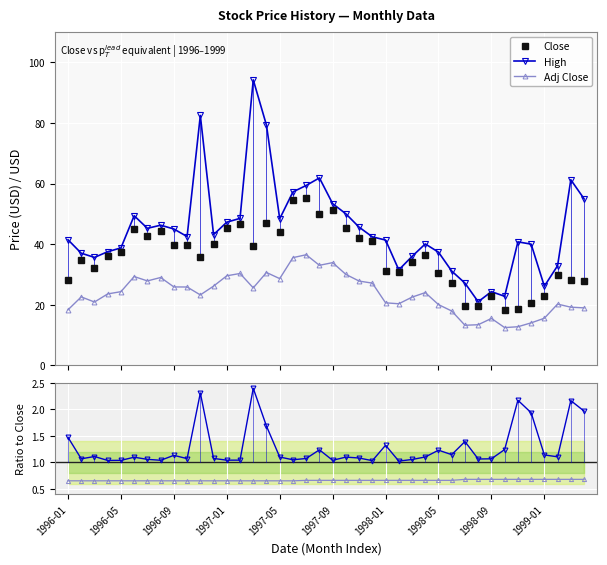

Reading right to left, what are all the values shown in this chart?

Close: 27.9	28.2	29.8	22.9	20.6	18.7	18.3	22.8	19.7	19.5	27.1	30.4	36.4	34.1	30.8	31.2	41.1	42.1	45.5	51.3	50.0	55.3	54.6	43.9	47.0	39.2	46.5	45.4	40.1	35.7	39.7	39.7	44.5	42.8	45.0	37.3	36.2	32.1	34.7	28.1
High: 55.0	61.2	32.9	26.1	40.0	40.8	22.8	24.3	21.0	27.1	31.1	37.3	40.1	35.9	31.5	41.3	42.4	45.6	50.0	53.4	61.9	59.4	57.2	48.4	79.2	94.2	48.5	47.2	43.1	82.5	42.5	45.0	46.2	45.2	49.4	38.8	37.5	35.6	37.0	41.4
Adj Close: 18.9	19.2	20.2	15.5	14.0	12.7	12.4	15.5	13.4	13.2	17.9	20.0	24.0	22.5	20.3	20.6	27.1	27.8	30.0	33.9	33.0	36.5	35.5	28.6	30.6	25.6	30.3	29.5	26.1	23.2	25.8	25.9	29.0	27.9	29.3	24.3	23.6	20.9	22.6	18.3
High / Close: 2.0	2.2	1.1	1.1	1.9	2.2	1.2	1.1	1.1	1.4	1.1	1.2	1.1	1.1	1.0	1.3	1.0	1.1	1.1	1.0	1.2	1.1	1.0	1.1	1.7	2.4	1.0	1.0	1.1	2.3	1.1	1.1	1.0	1.1	1.1	1.0	1.0	1.1	1.1	1.5
Adj / Close: 0.7	0.7	0.7	0.7	0.7	0.7	0.7	0.7	0.7	0.7	0.7	0.7	0.7	0.7	0.7	0.7	0.7	0.7	0.7	0.7	0.7	0.7	0.7	0.7	0.7	0.7	0.7	0.7	0.7	0.7	0.7	0.7	0.7	0.7	0.7	0.7	0.7	0.7	0.7	0.7